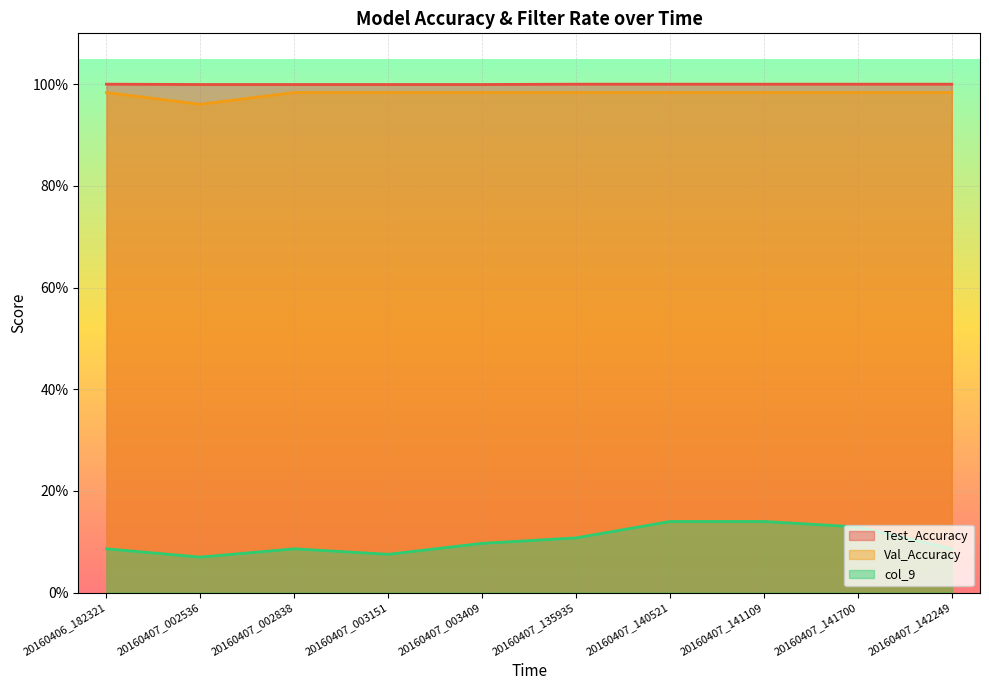

List the series in order of their peak value, lowest first.

col_9, Val_Accuracy, Test_Accuracy